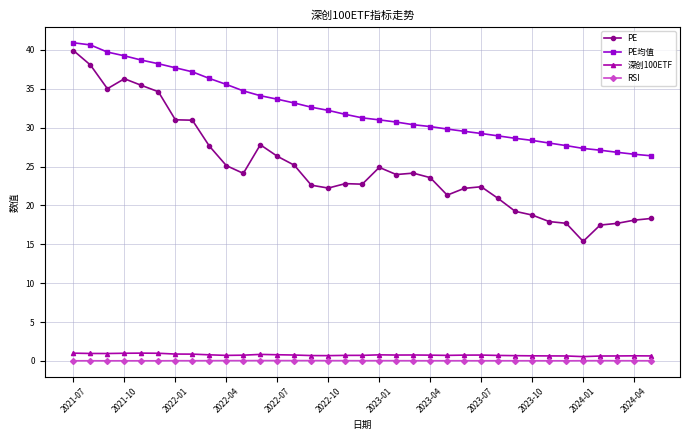

Which series has the widest spread of values?

PE